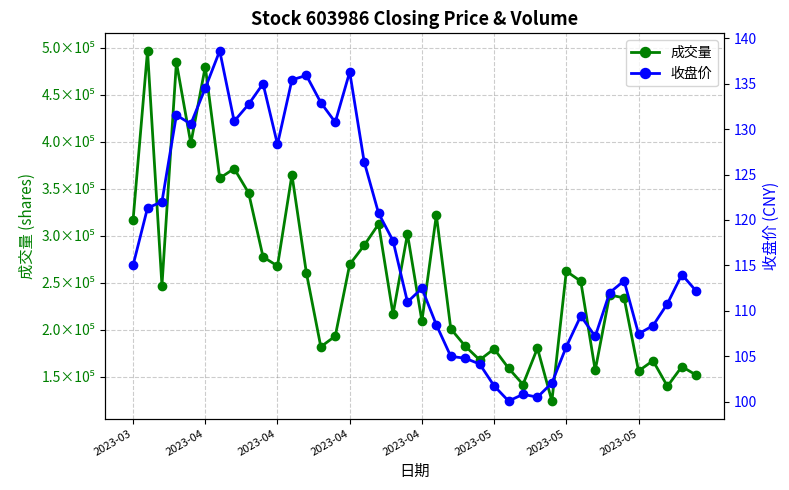

Is it true that 成交量 equals 365090.0 at 11?

True